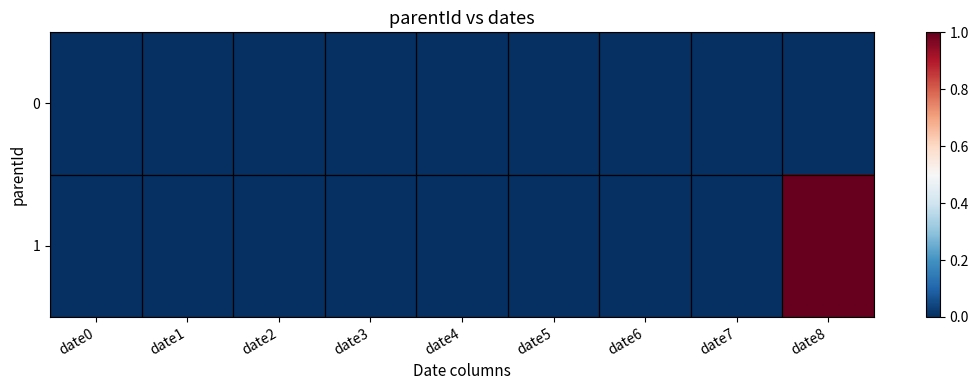

Reading left to right, list all the values displayed in this chart.

0: date0=0	date1=0	date2=0	date3=0	date4=0	date5=0	date6=0	date7=0	date8=0
1: date0=0	date1=0	date2=0	date3=0	date4=0	date5=0	date6=0	date7=0	date8=1